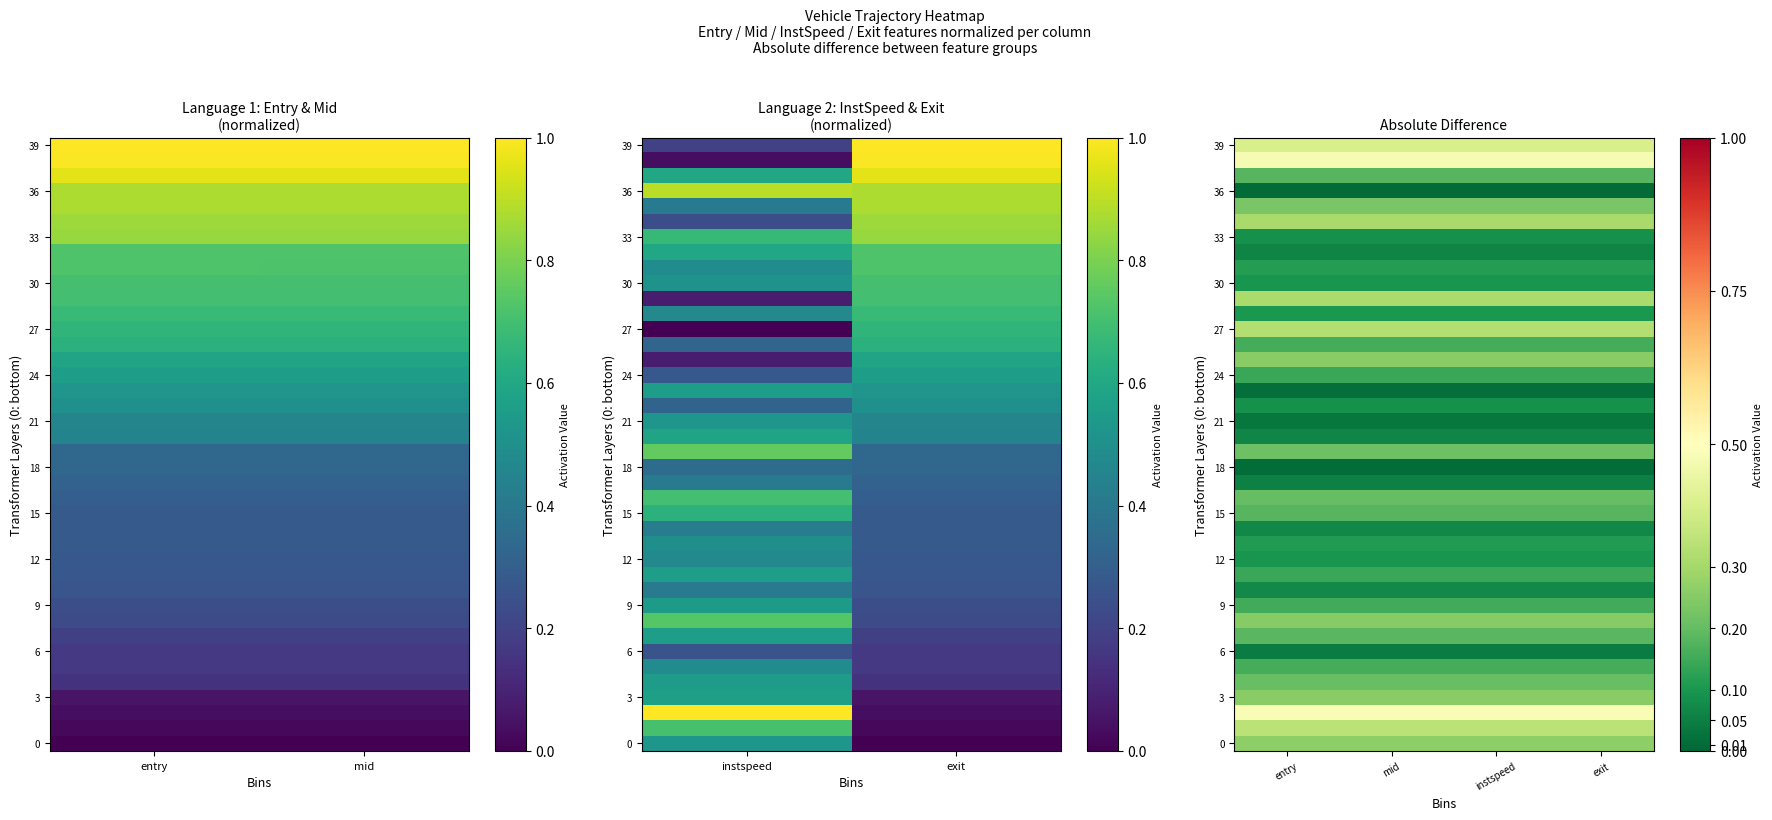

At which category is the sum across all series the highest?

entry